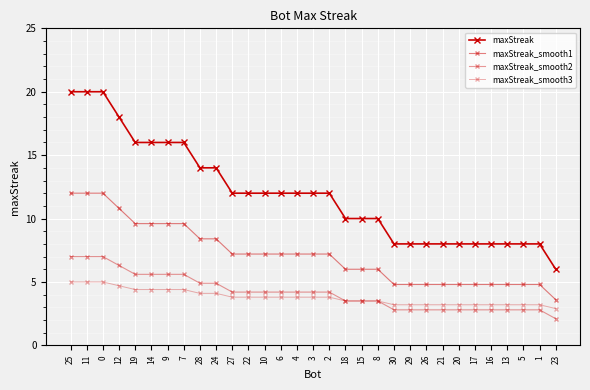

Reading left to right, what are all the values shown in this chart?

maxStreak: 25=20.0	11=20.0	0=20.0	12=18.0	19=16.0	14=16.0	9=16.0	7=16.0	28=14.0	24=14.0	27=12.0	22=12.0	10=12.0	6=12.0	4=12.0	3=12.0	2=12.0	18=10.0	15=10.0	8=10.0	30=8.0	29=8.0	26=8.0	21=8.0	20=8.0	17=8.0	16=8.0	13=8.0	5=8.0	1=8.0	23=6.0
maxStreak_smooth1: 25=12.0	11=12.0	0=12.0	12=10.8	19=9.6	14=9.6	9=9.6	7=9.6	28=8.4	24=8.4	27=7.2	22=7.2	10=7.2	6=7.2	4=7.2	3=7.2	2=7.2	18=6.0	15=6.0	8=6.0	30=4.8	29=4.8	26=4.8	21=4.8	20=4.8	17=4.8	16=4.8	13=4.8	5=4.8	1=4.8	23=3.6
maxStreak_smooth2: 25=7.0	11=7.0	0=7.0	12=6.3	19=5.6	14=5.6	9=5.6	7=5.6	28=4.9	24=4.9	27=4.2	22=4.2	10=4.2	6=4.2	4=4.2	3=4.2	2=4.2	18=3.5	15=3.5	8=3.5	30=2.8	29=2.8	26=2.8	21=2.8	20=2.8	17=2.8	16=2.8	13=2.8	5=2.8	1=2.8	23=2.1
maxStreak_smooth3: 25=5.0	11=5.0	0=5.0	12=4.7	19=4.4	14=4.4	9=4.4	7=4.4	28=4.1	24=4.1	27=3.8	22=3.8	10=3.8	6=3.8	4=3.8	3=3.8	2=3.8	18=3.5	15=3.5	8=3.5	30=3.2	29=3.2	26=3.2	21=3.2	20=3.2	17=3.2	16=3.2	13=3.2	5=3.2	1=3.2	23=2.9